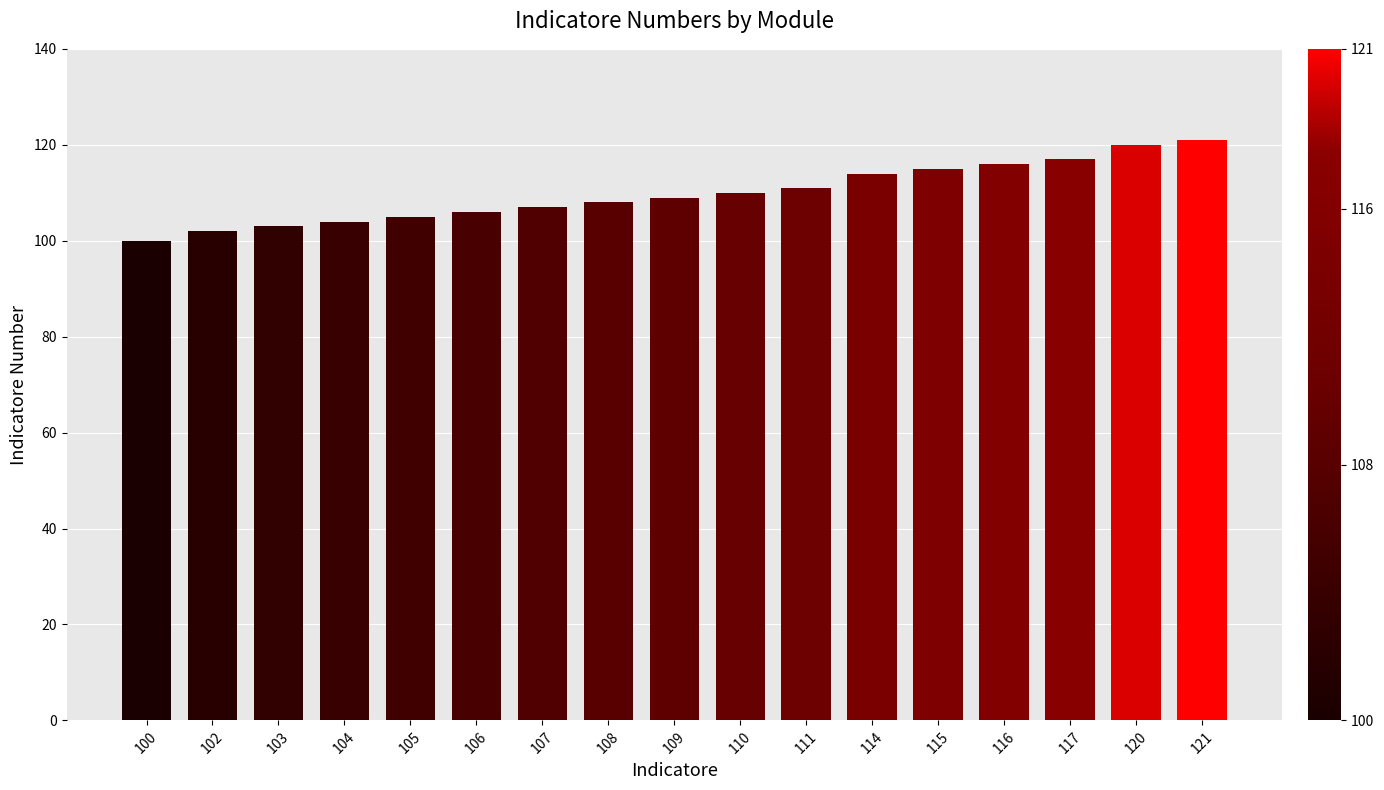

Reading left to right, list all the values displayed in this chart.

100=100	102=102	103=103	104=104	105=105	106=106	107=107	108=108	109=109	110=110	111=111	114=114	115=115	116=116	117=117	120=120	121=121